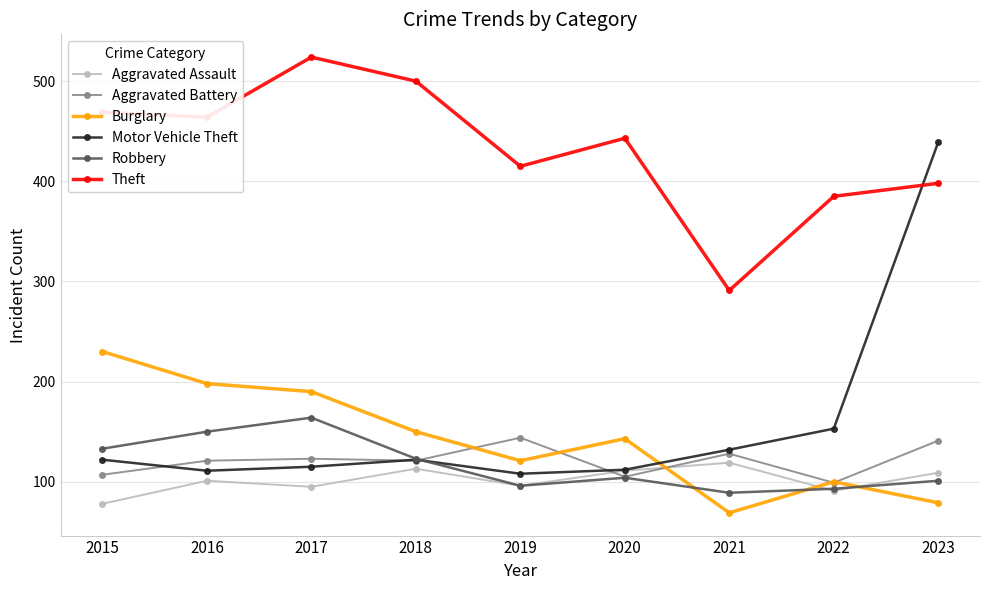

What is the difference between the highest and lowest values at 2015?

391